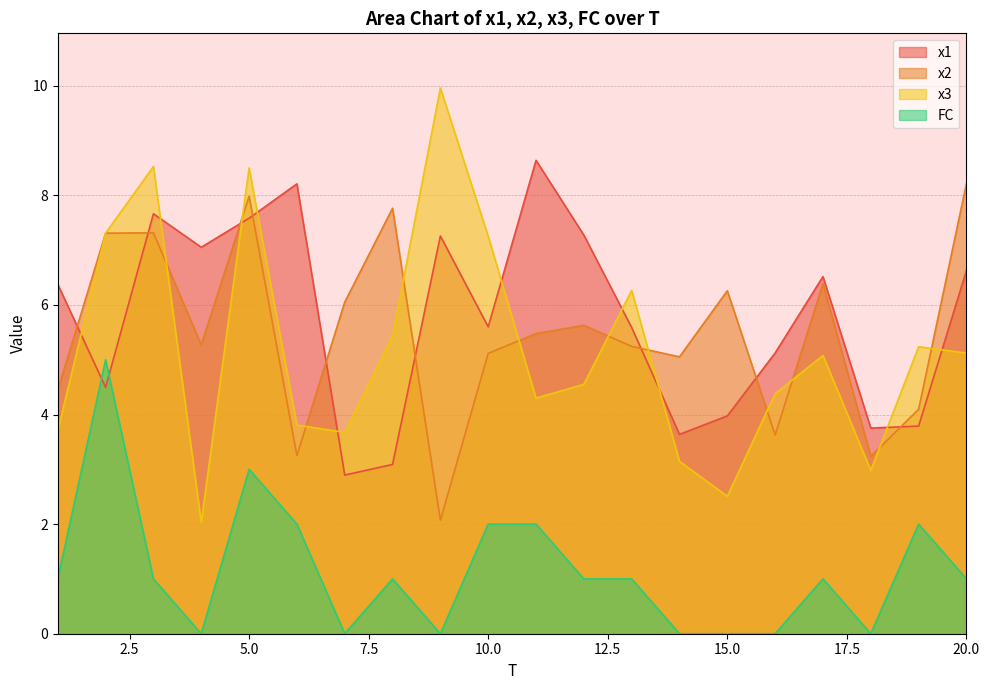

How many series are shown in this chart?

4